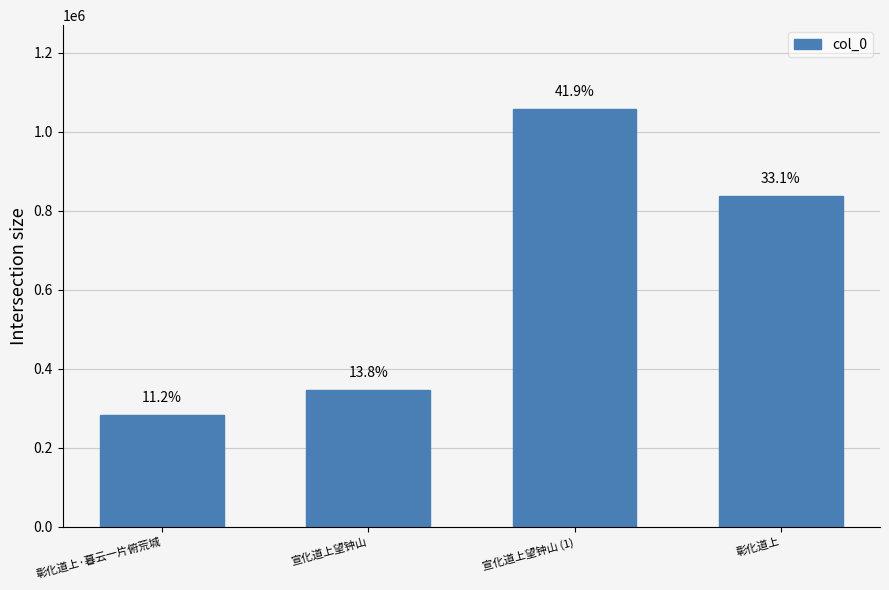

What is the smallest value displayed?

283883